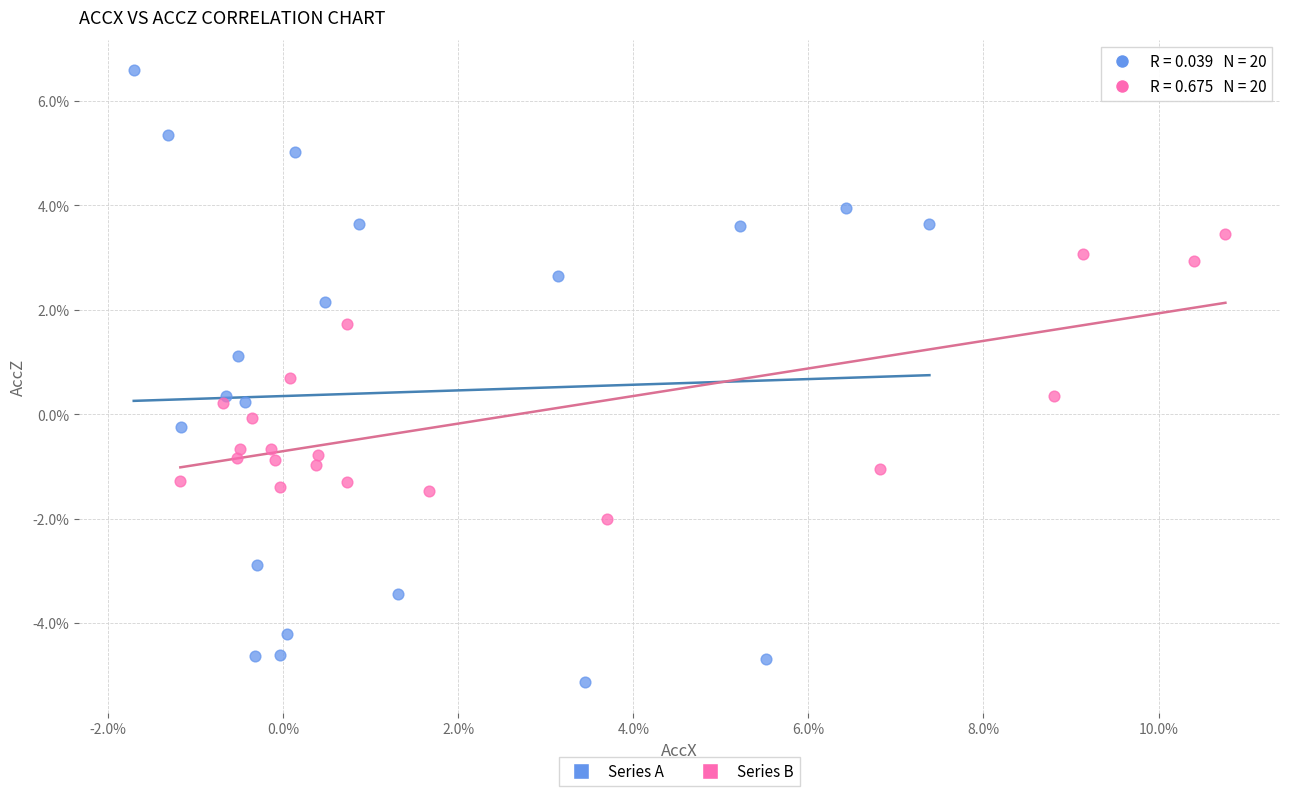

What are all the series names shown in the legend?

Series A, Series B